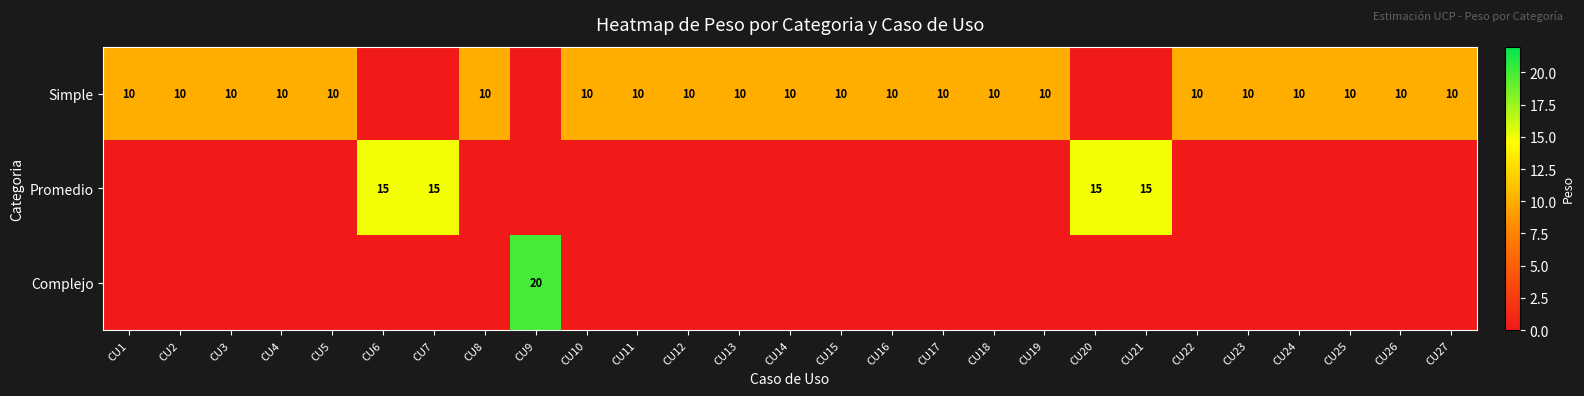

What is the total value across all series at CU2?

10